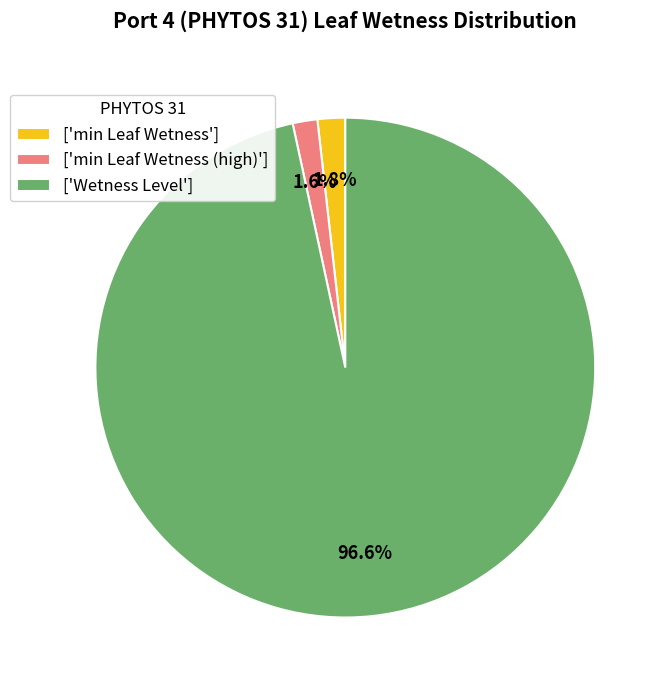

What is the total percentage of ['min Leaf Wetness'] and ['min Leaf Wetness (high)']?

3.4%